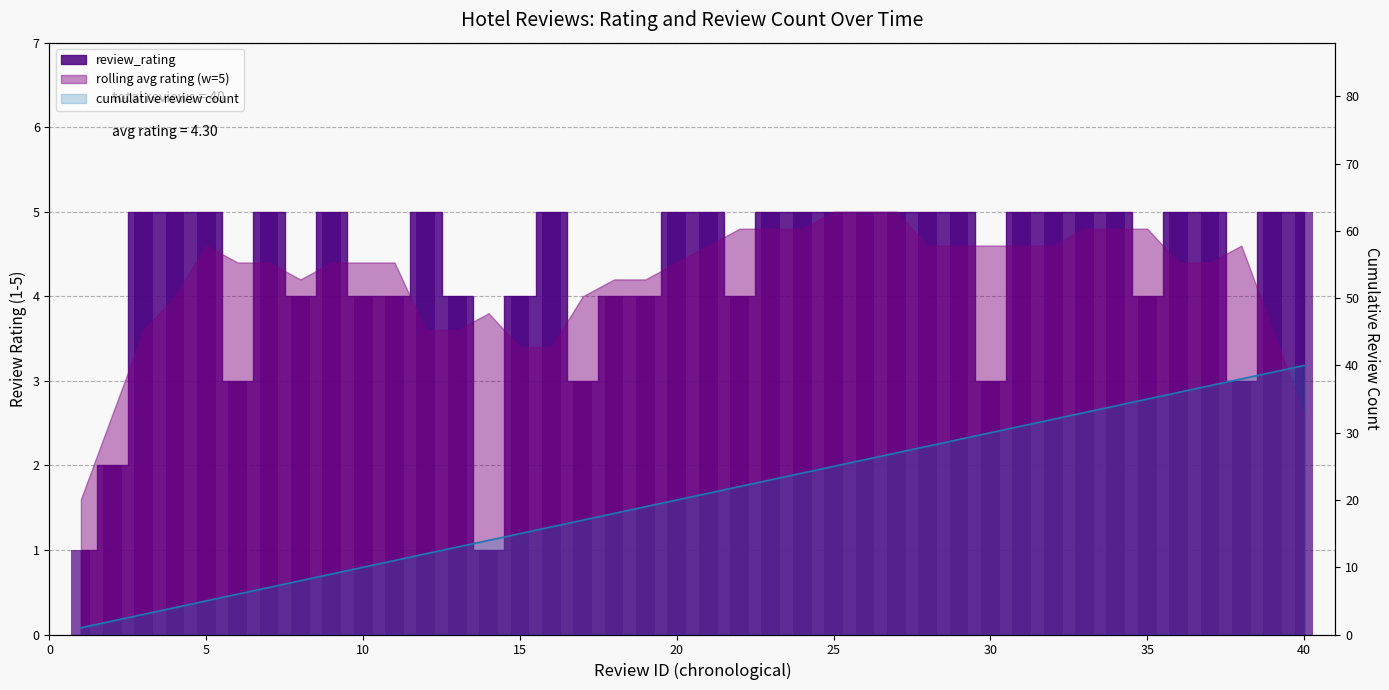

Where is Review_ID nearest to the value 20?

20